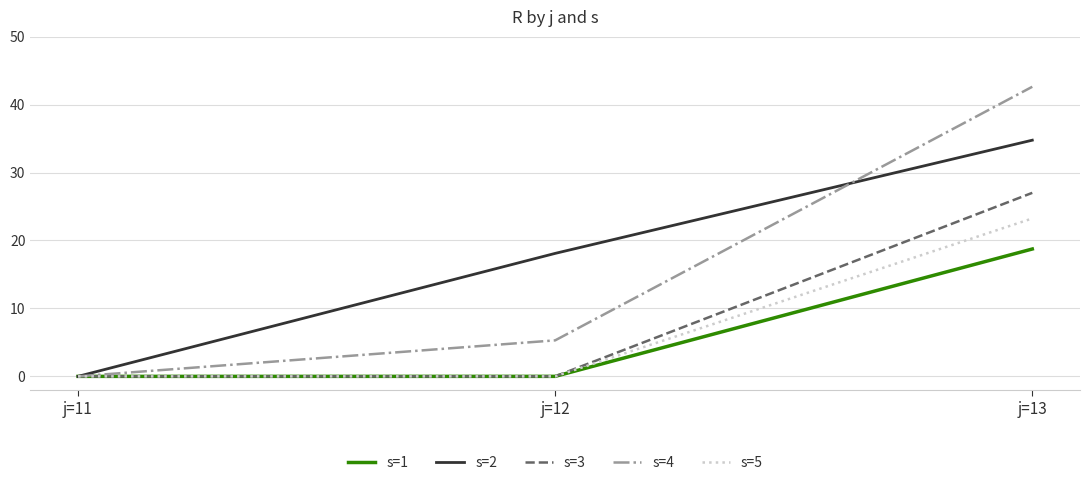

At which category is the sum across all series the highest?

j=13